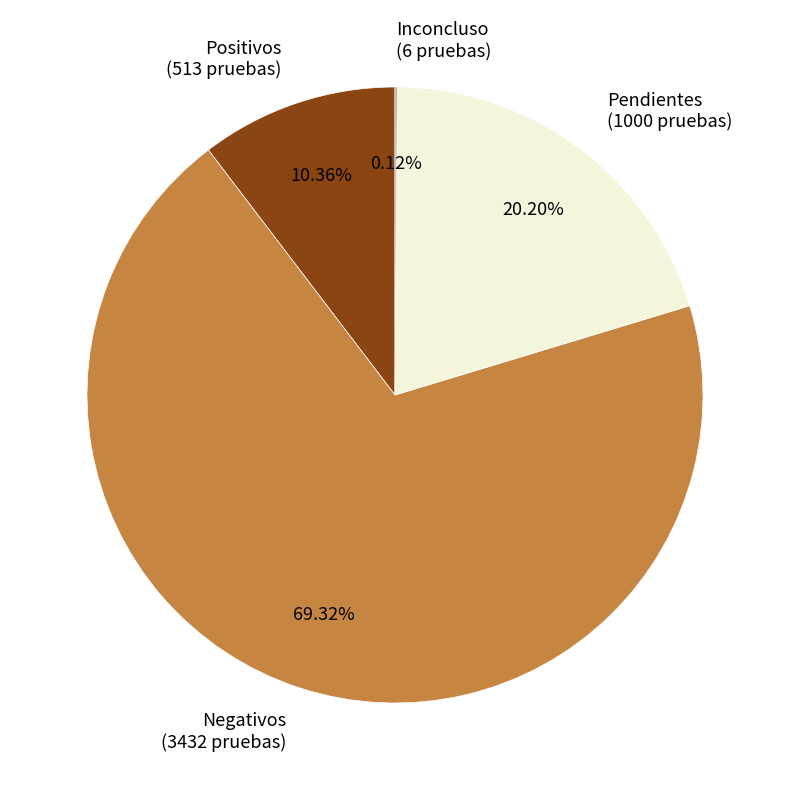

What portion of the pie excludes Negativos?

30.7%